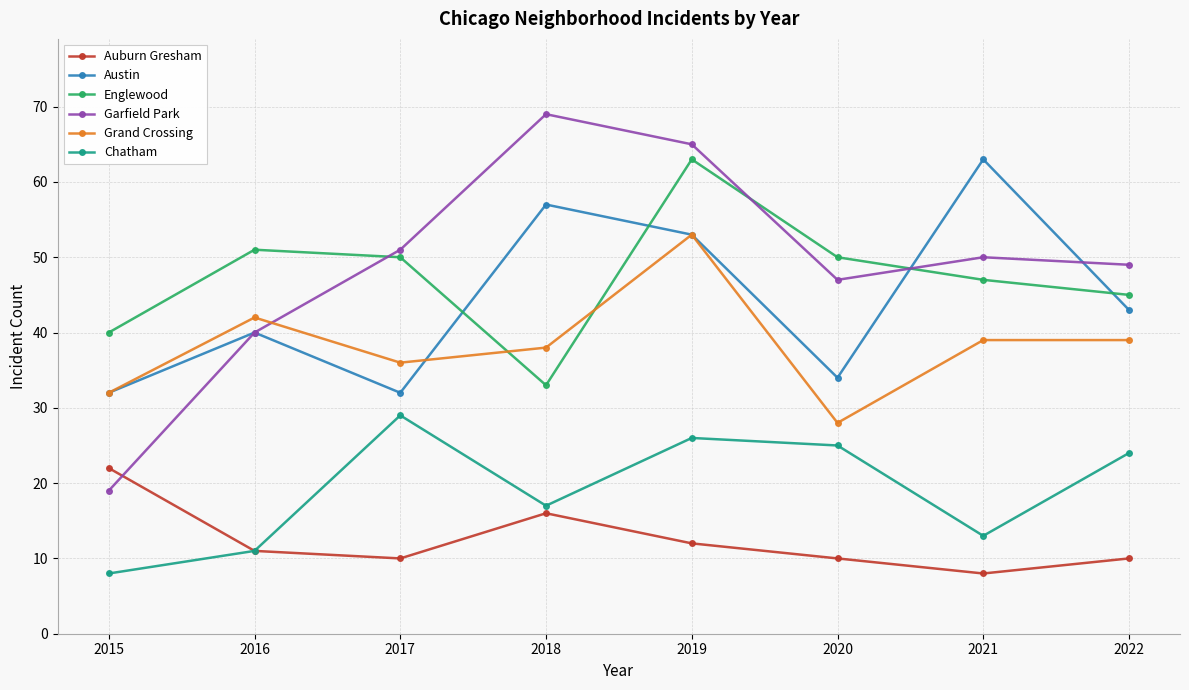

True or false: Garfield Park and Austin intersect in this chart.

True